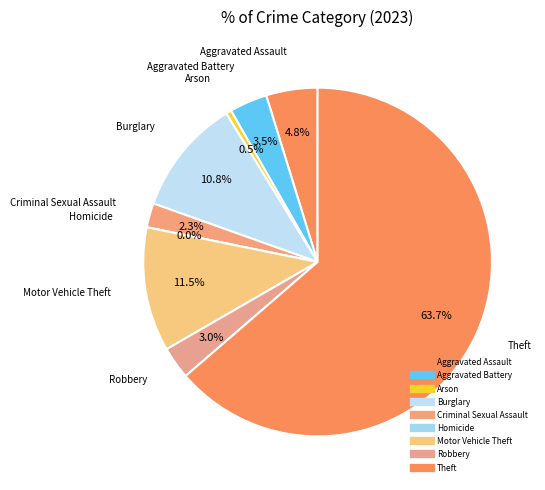

Does Criminal Sexual Assault account for over 50% of the chart?

No